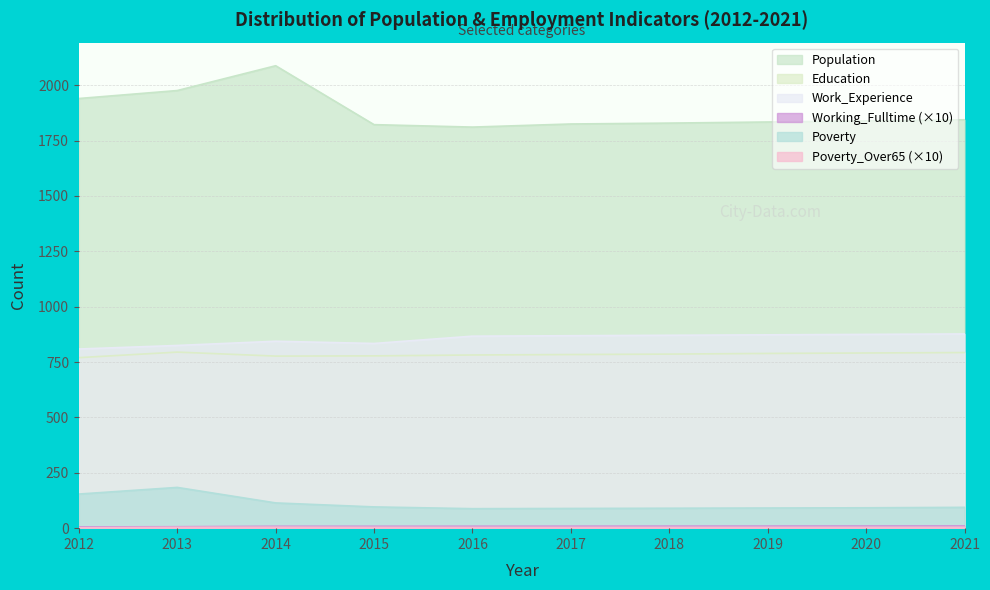

What is the total value across all series at 2017?

3579.5